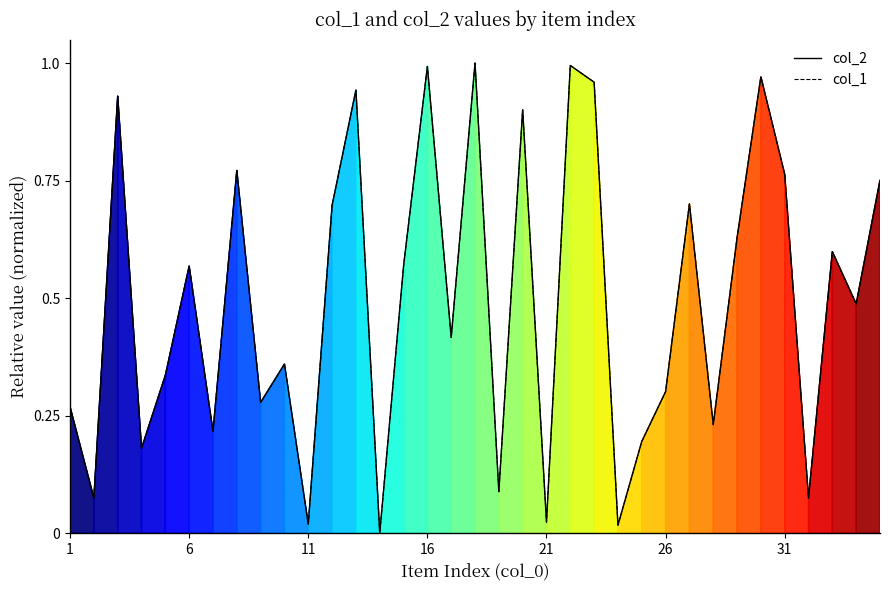

Is this an area chart (filled region under the line)?

No